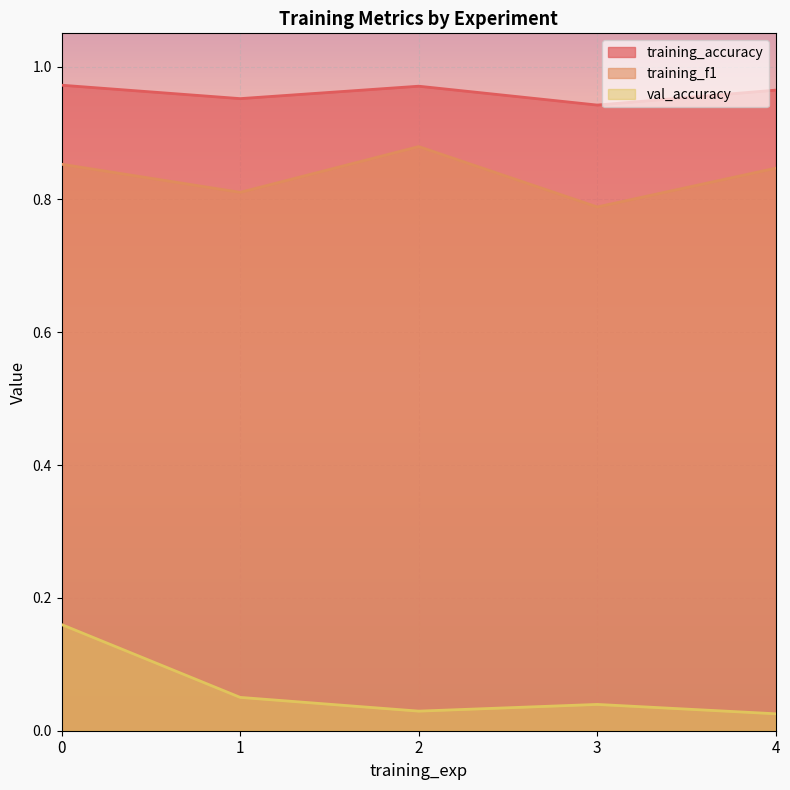

True or false: training_accuracy has a value of 1.0 at 2.

True